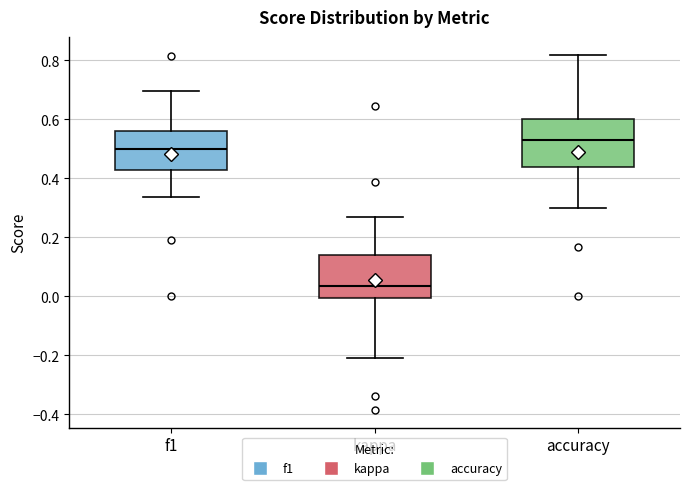

Where does the median line of the box for kappa sit on the y-axis? The values are not printed on the chart, so give them approximately, as read against the axis.

0.04